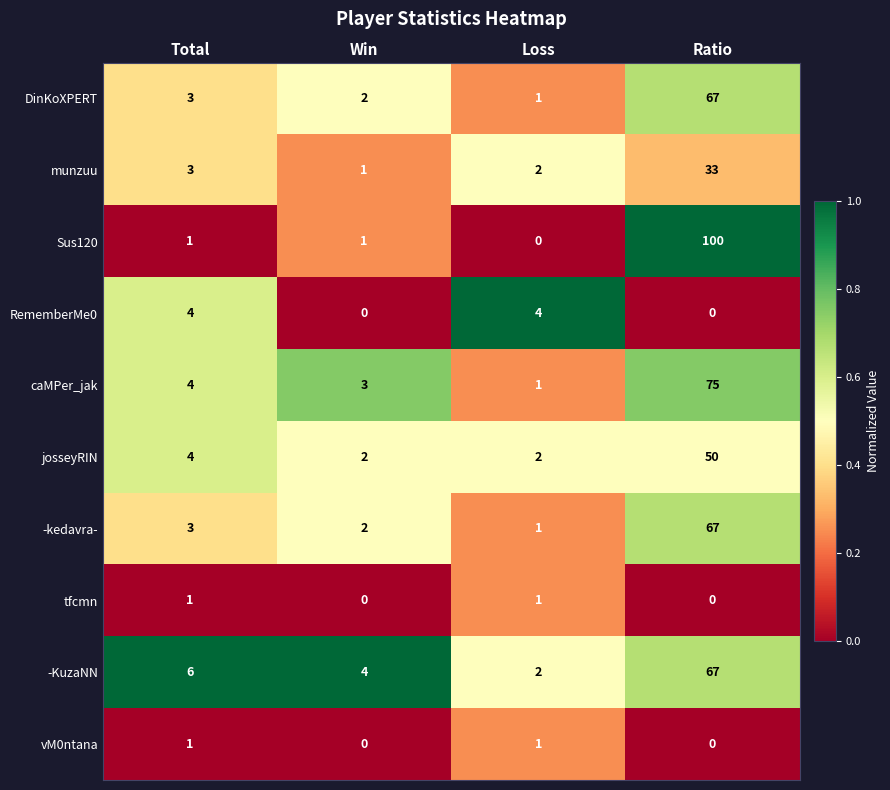

Which series has the largest total across all categories?

Sus120